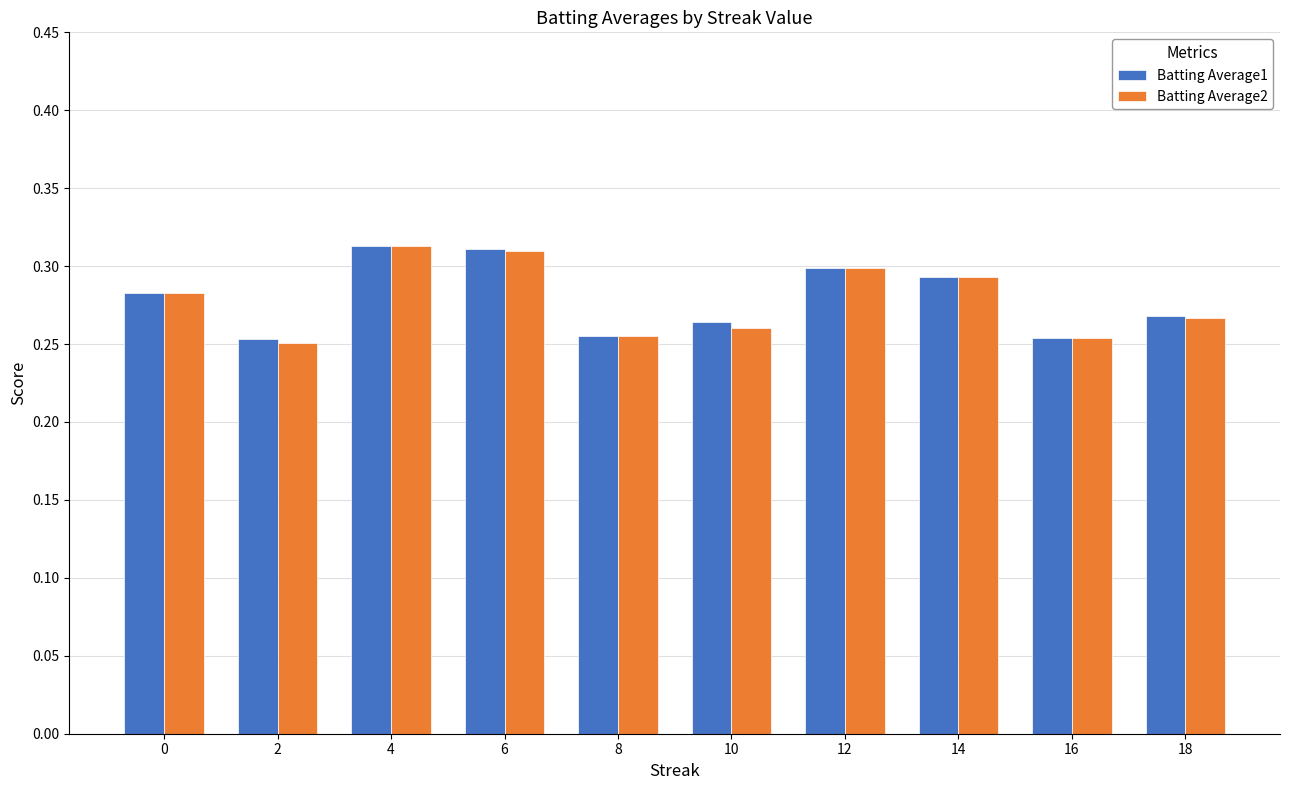

What is the total value across all series at 0?

0.6